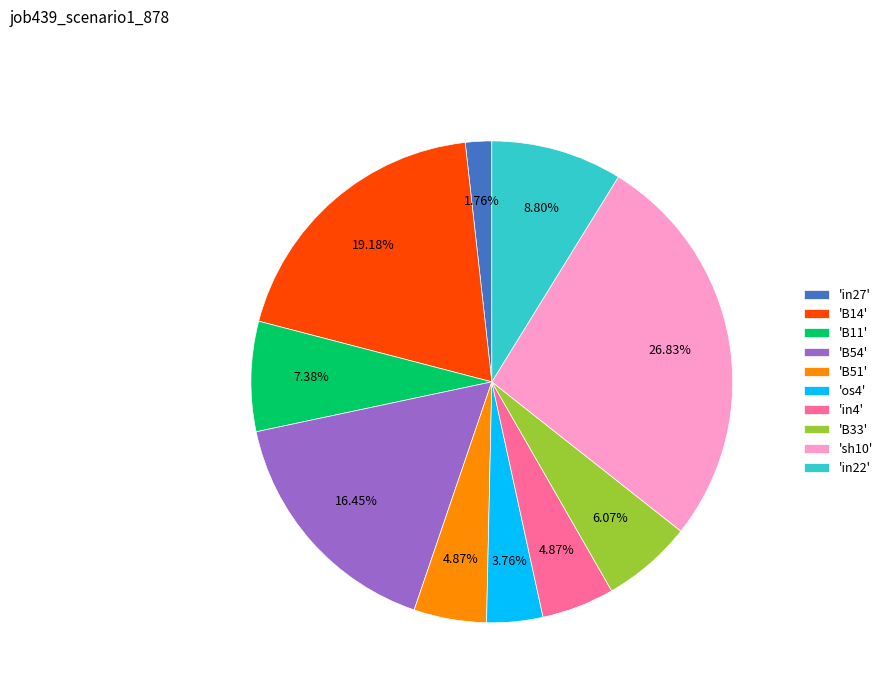

Is there a majority slice in this chart?

No